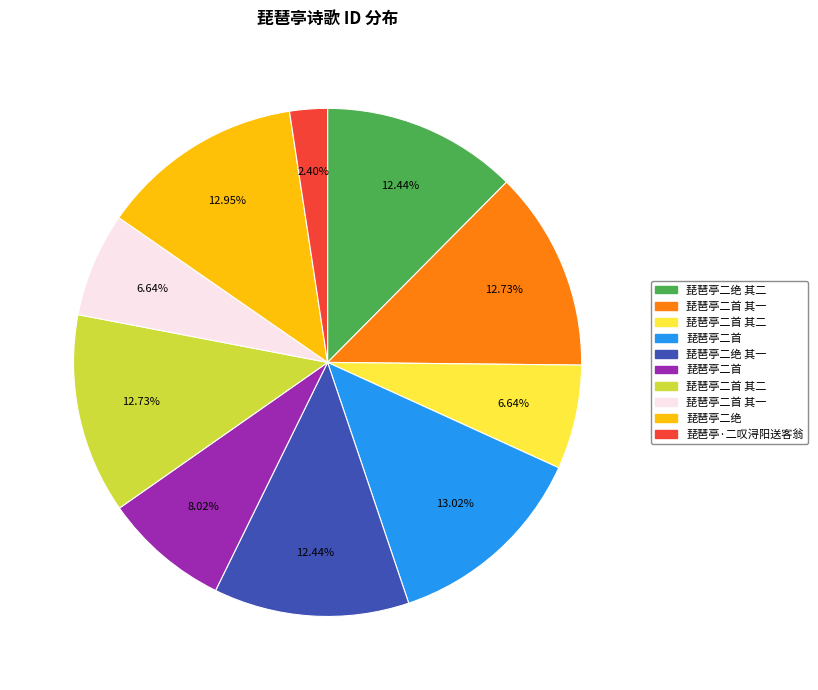

Does any single category account for the majority?

No